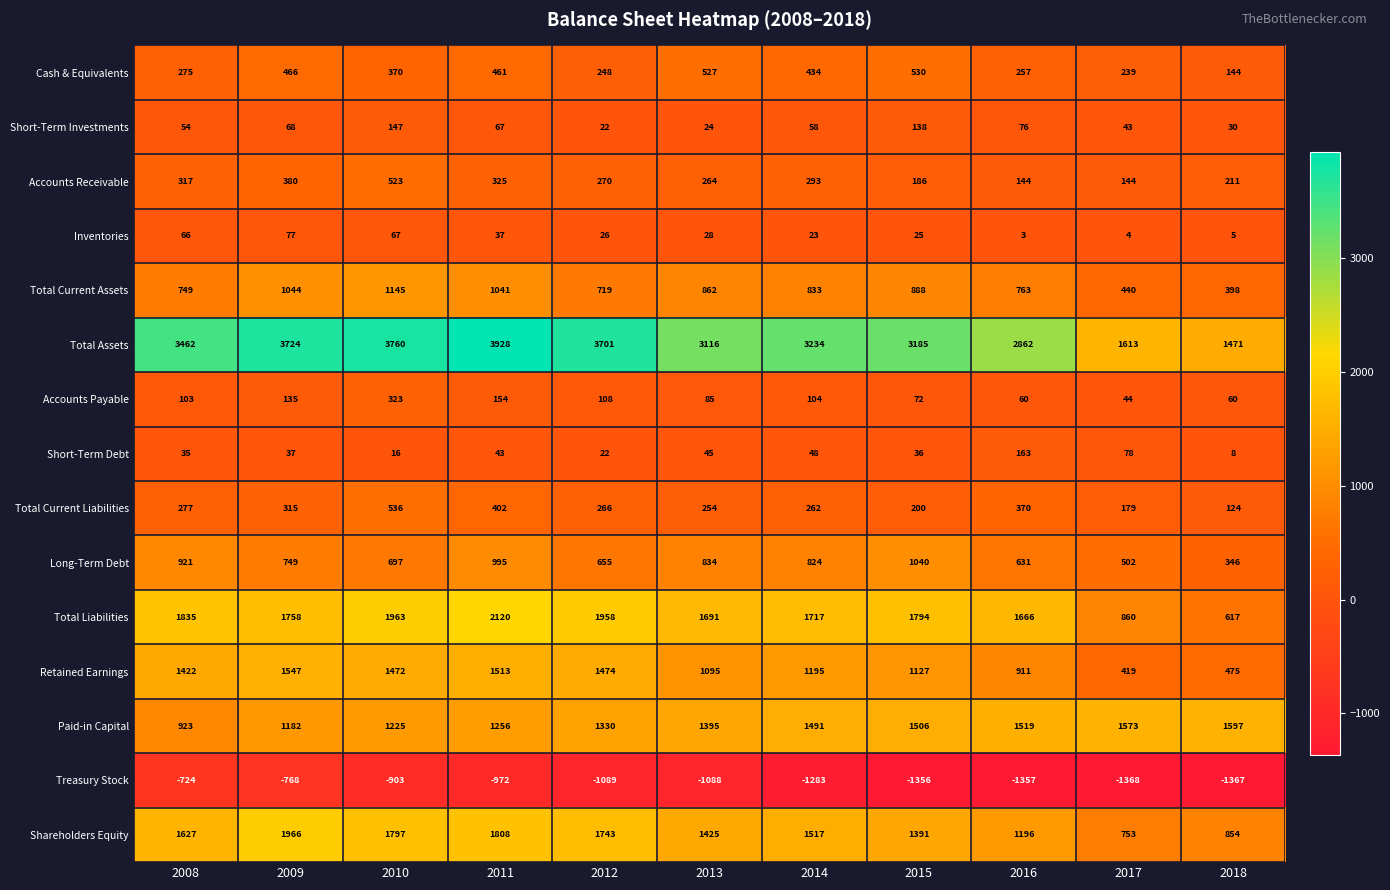

What is the difference between the maximum and minimum values in the Inventories series?

74